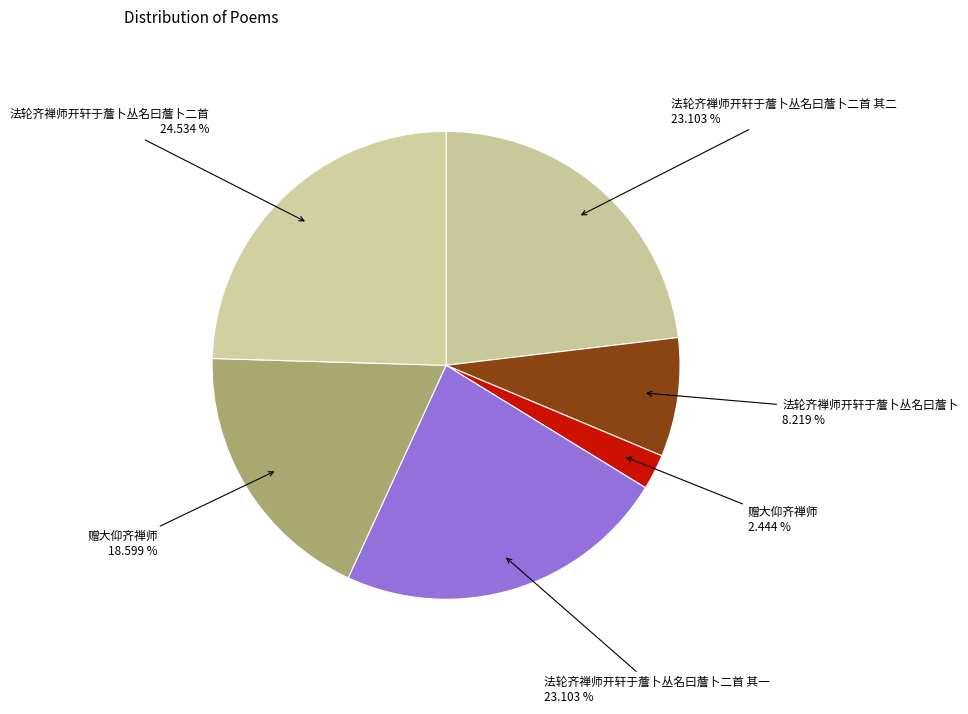

How many segments does this pie chart have?

6